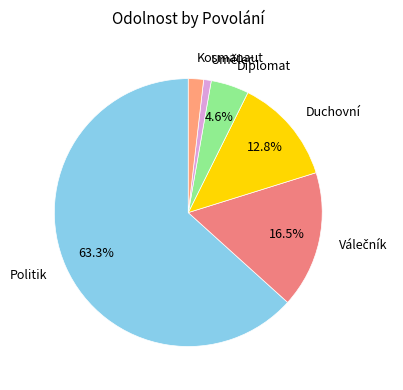

How many segments does this pie chart have?

6